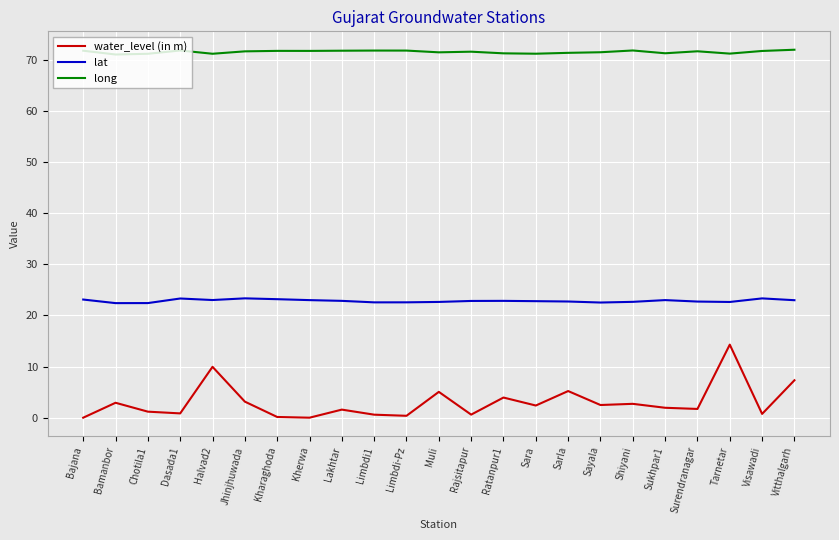

What position from the left is Bamanbor?

2